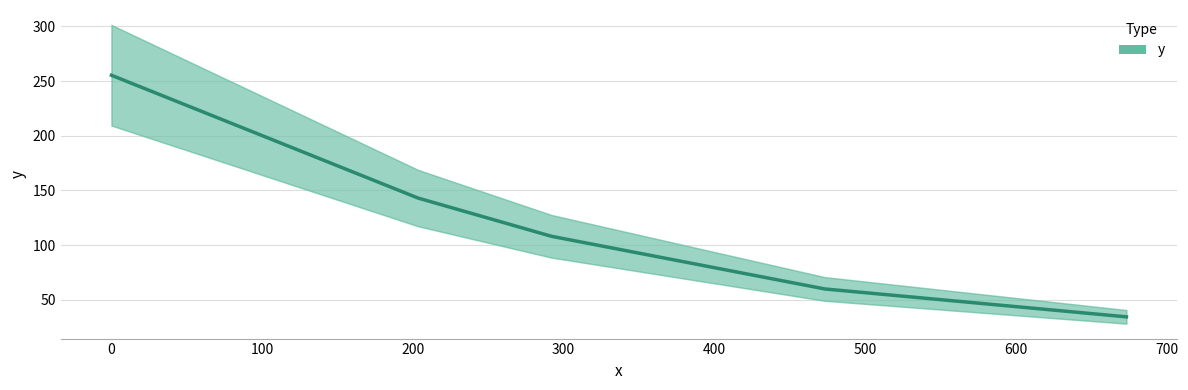

The value at −100 is 342.6. True or false?

False